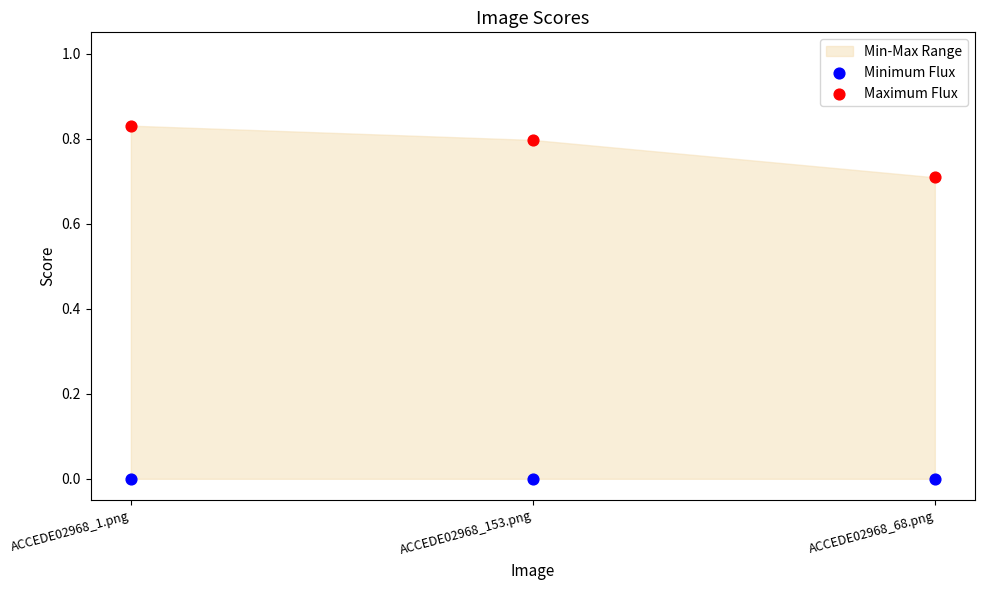

Which series reaches the minimum Y coordinate?

Minimum Flux